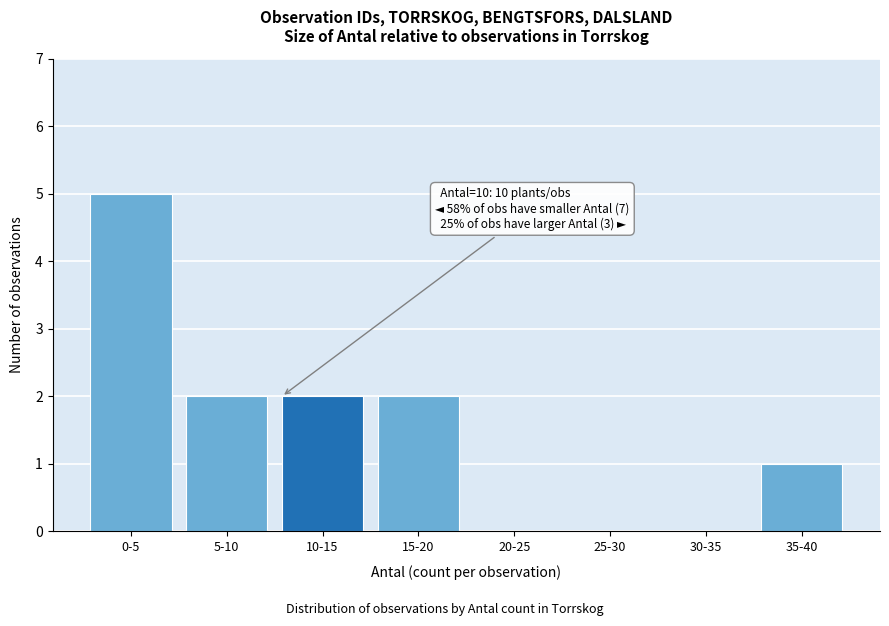

Reading left to right, extract all data points from this chart.

0-5=5	5-10=2	10-15=2	15-20=2	20-25=0	25-30=0	30-35=0	35-40=1